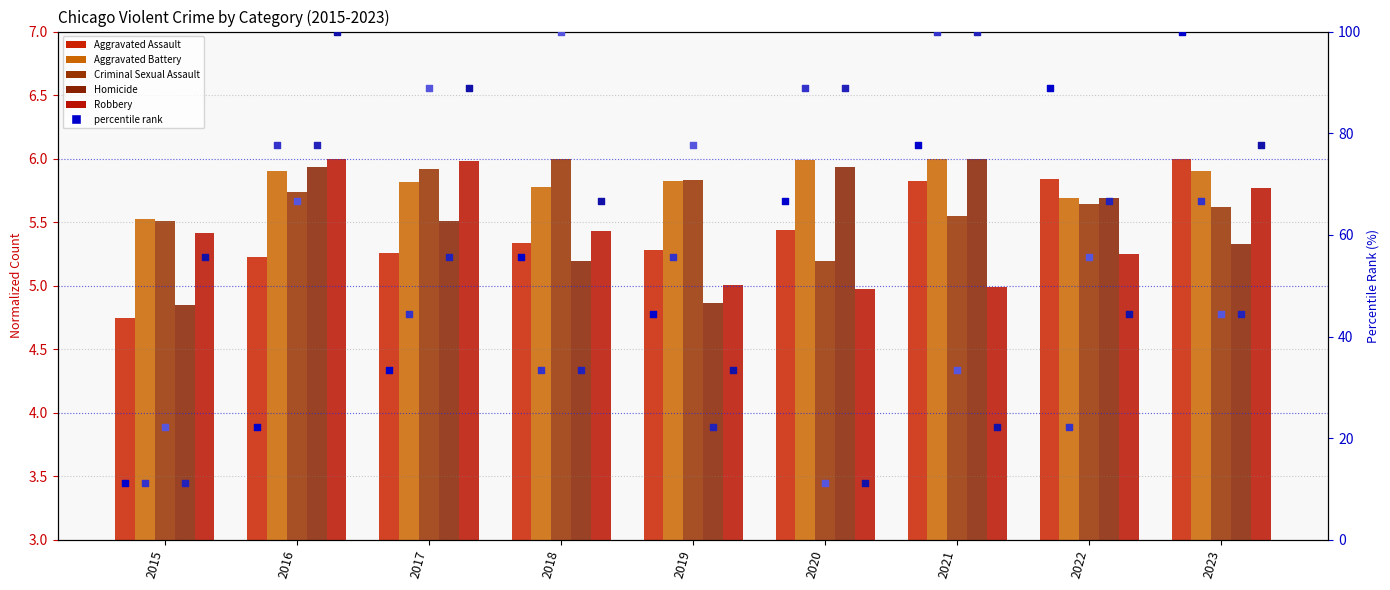

Which series has the largest total across all categories?

Aggravated Battery